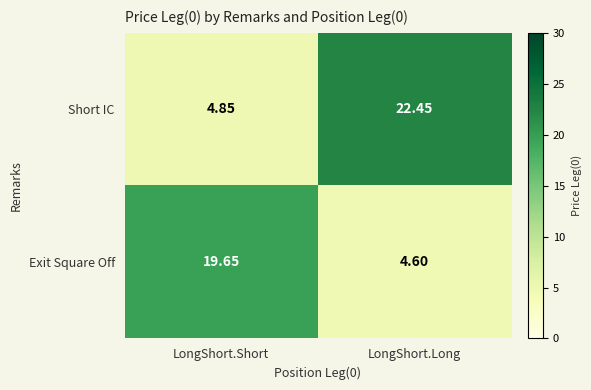

Where does the Short IC series first go above 22?

LongShort.Long